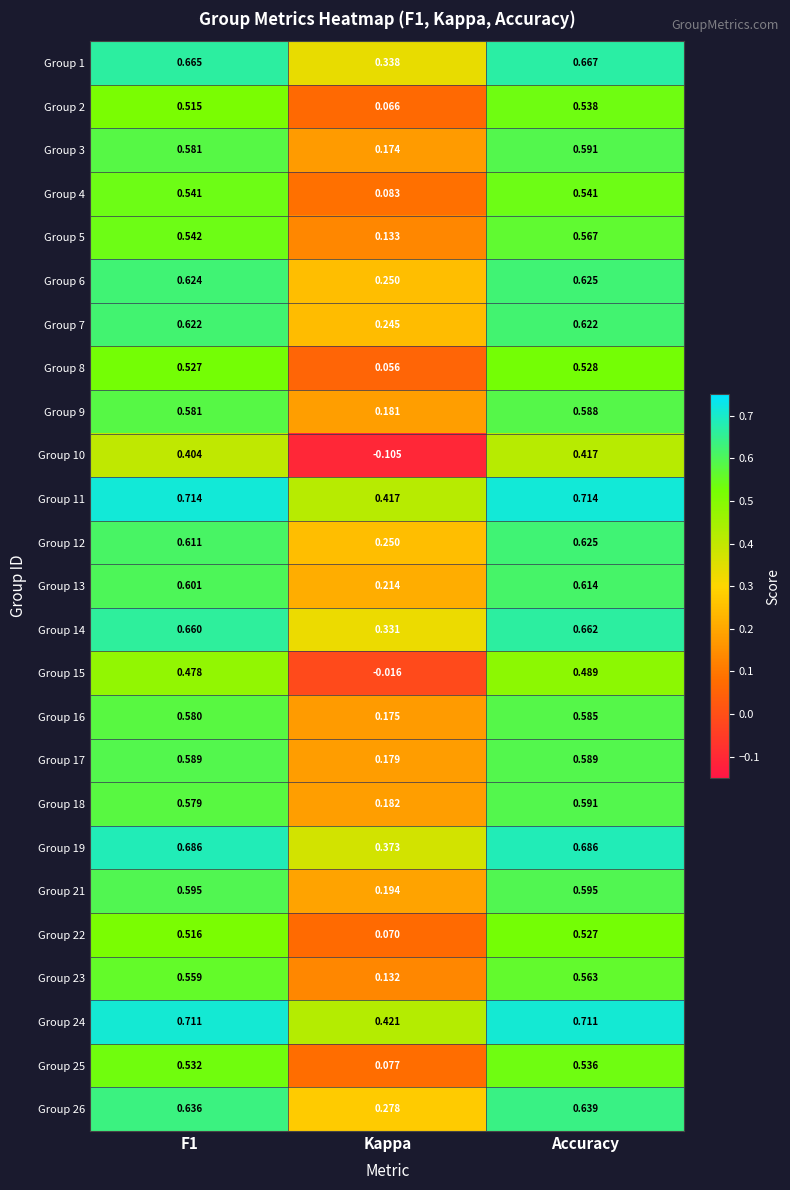

Which series changed the most between Kappa and Accuracy?

Group 10